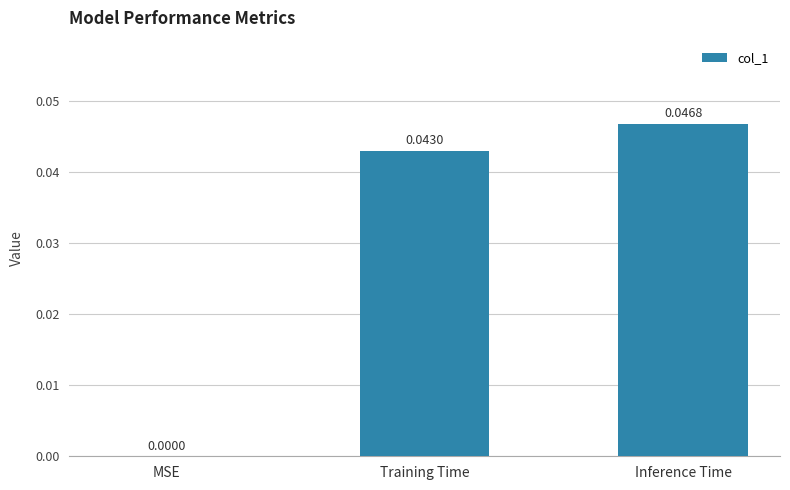

At which label is the value closest to 0?

MSE